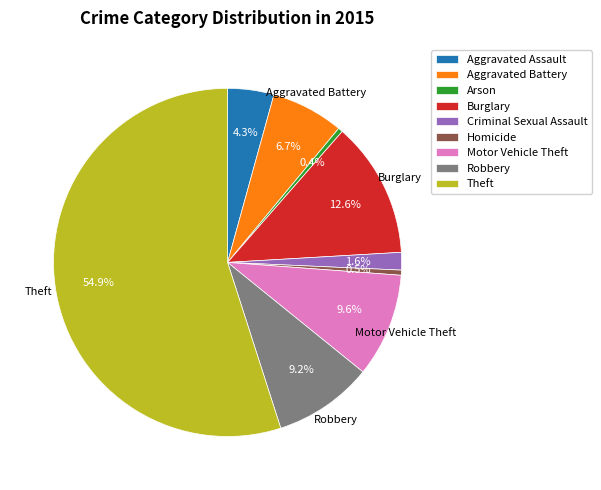

What percentage is the Aggravated Assault slice, to the nearest percent?

4%